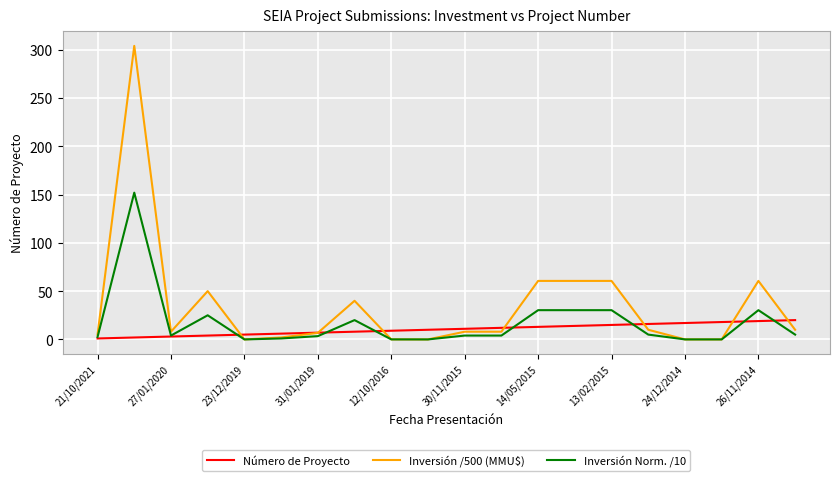

Rank the series by their maximum value, from lowest to highest.

Número de Proyecto, Inversión Norm. /10, Inversión /500 (MMU$)